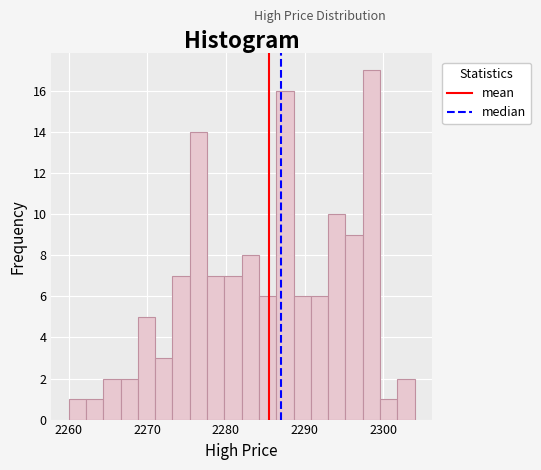

Around what value on the x-axis is the tallest bar? Give the approximate position of its centre, as read against the axis.

2299